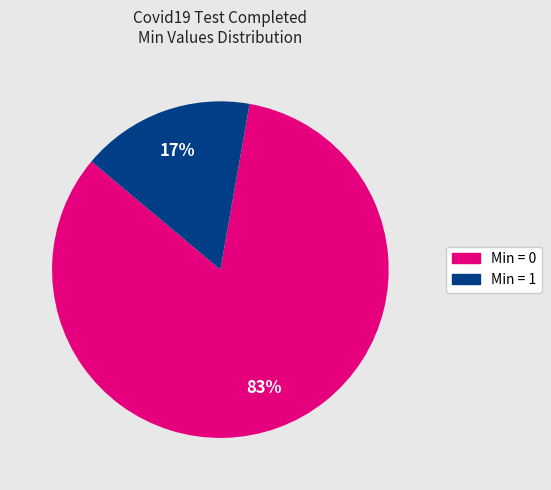

Is there a majority slice in this chart?

Yes